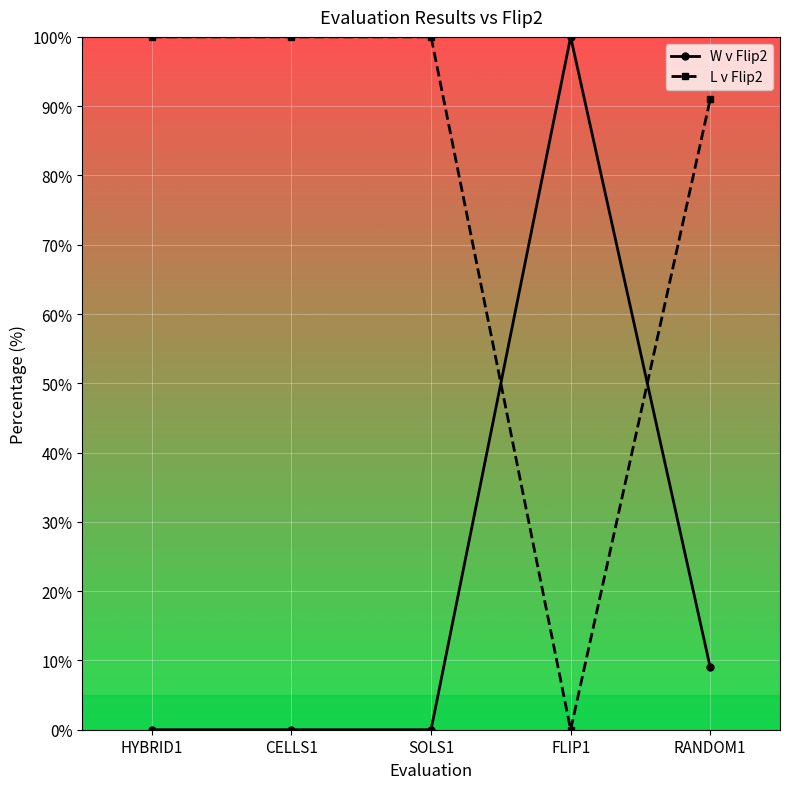

What is the label of the 4th point from the left?

FLIP1